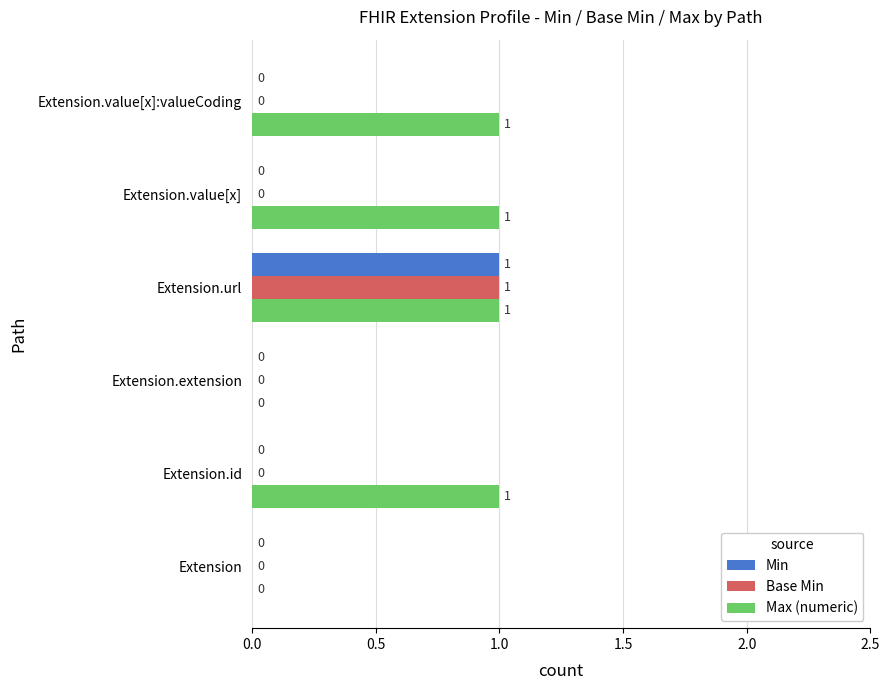

How many Min values are between 0 and 1?

6